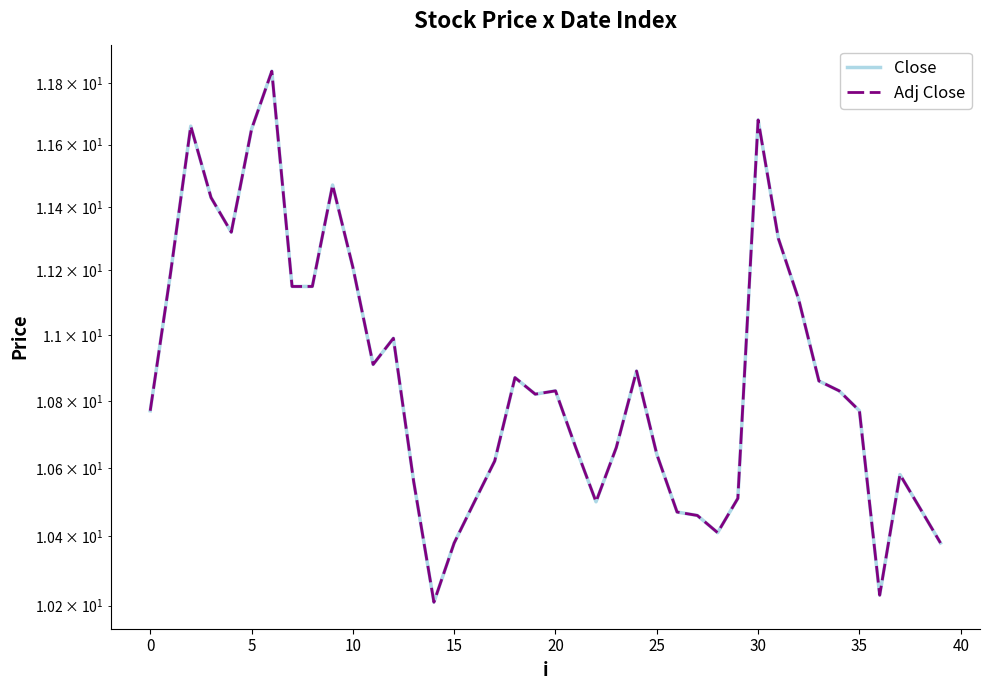

List the series in order of their peak value, lowest first.

Close, Adj Close